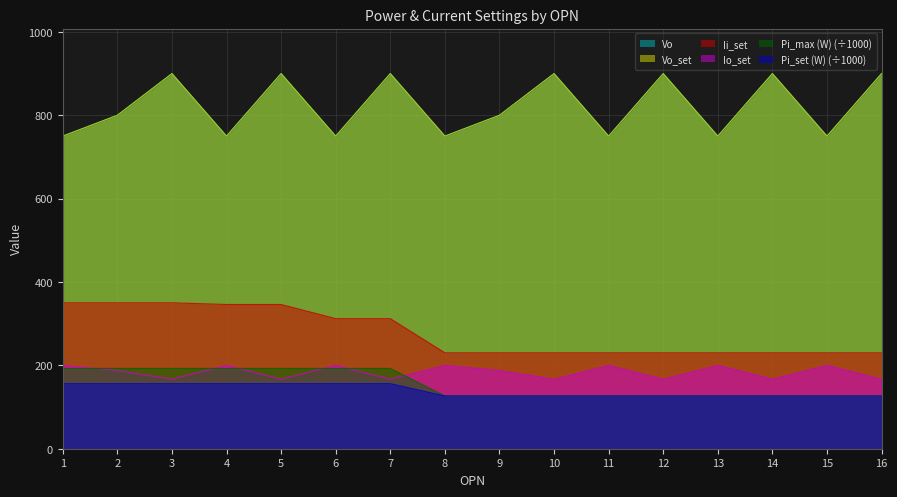

Which series has the largest total across all categories?

Vo (V)